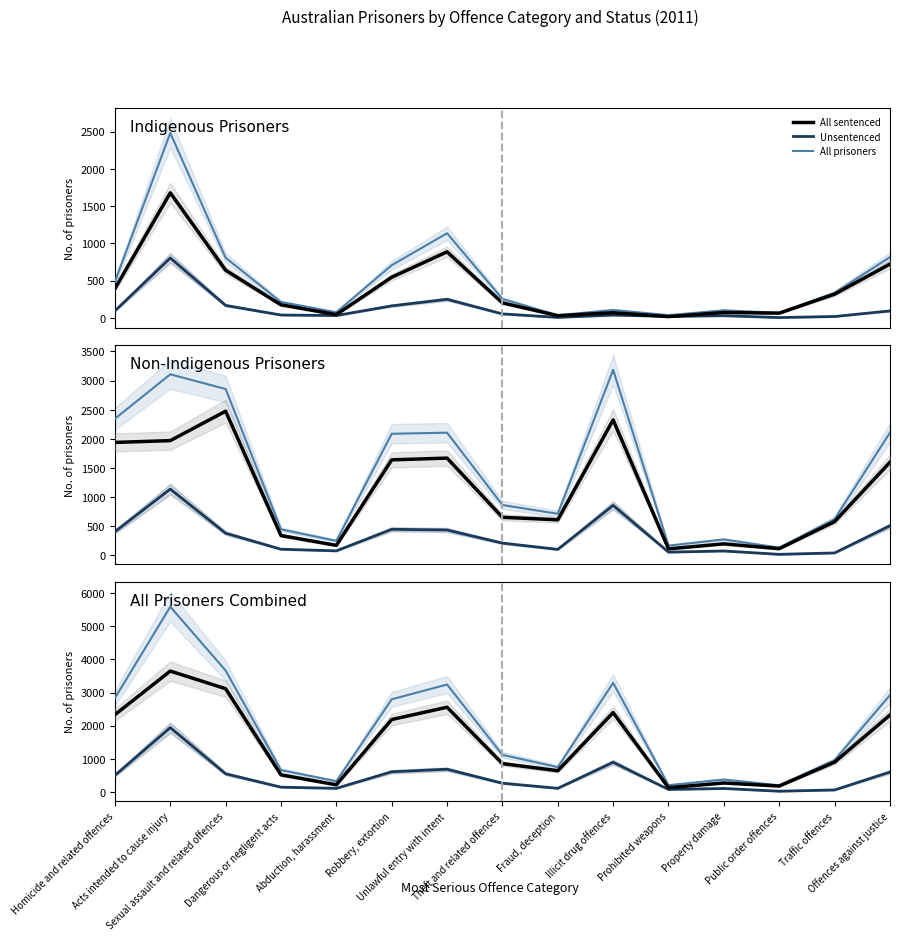

What is the value of the Unsentenced point at the 13th from the left?

22